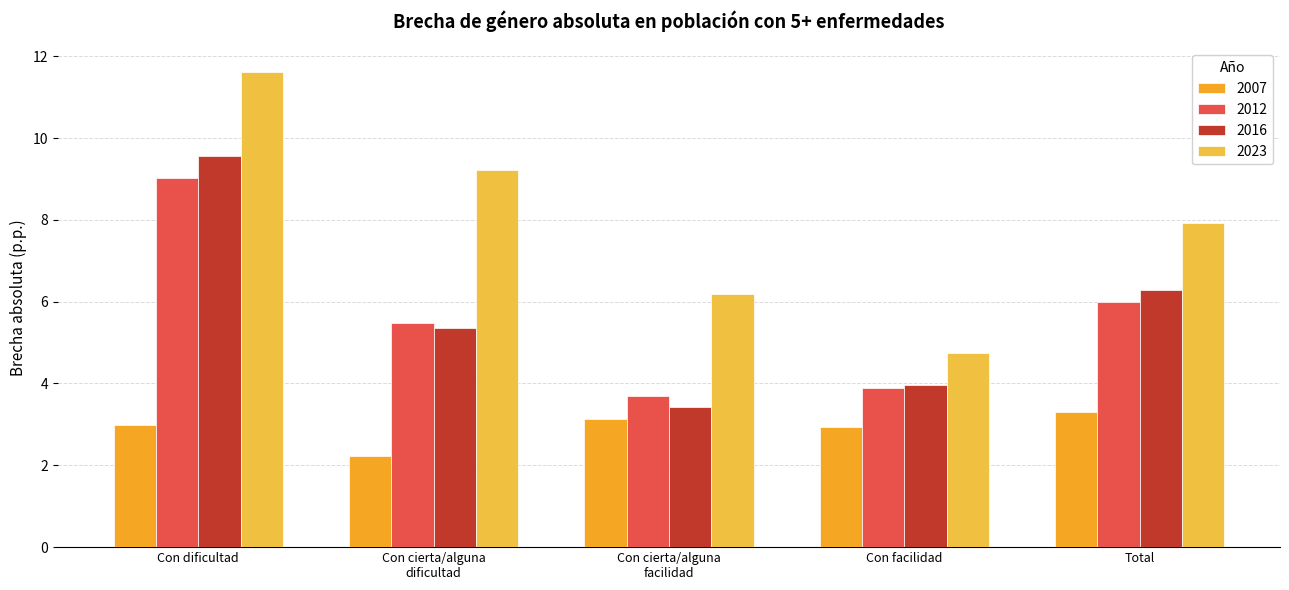

What is the difference between the maximum and minimum values in the 2007 series?

1.1